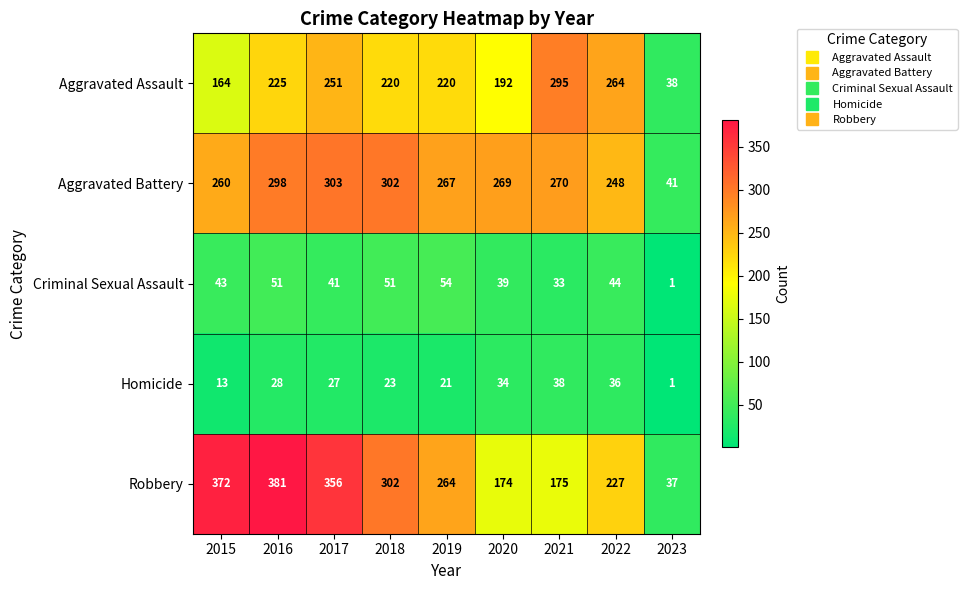

What is the total value across all series at 2023?

118